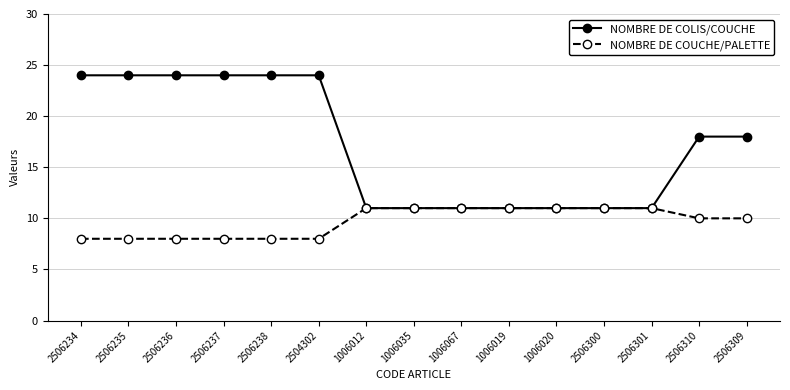

What is the spread (max minus min) of values at 2506238?

16